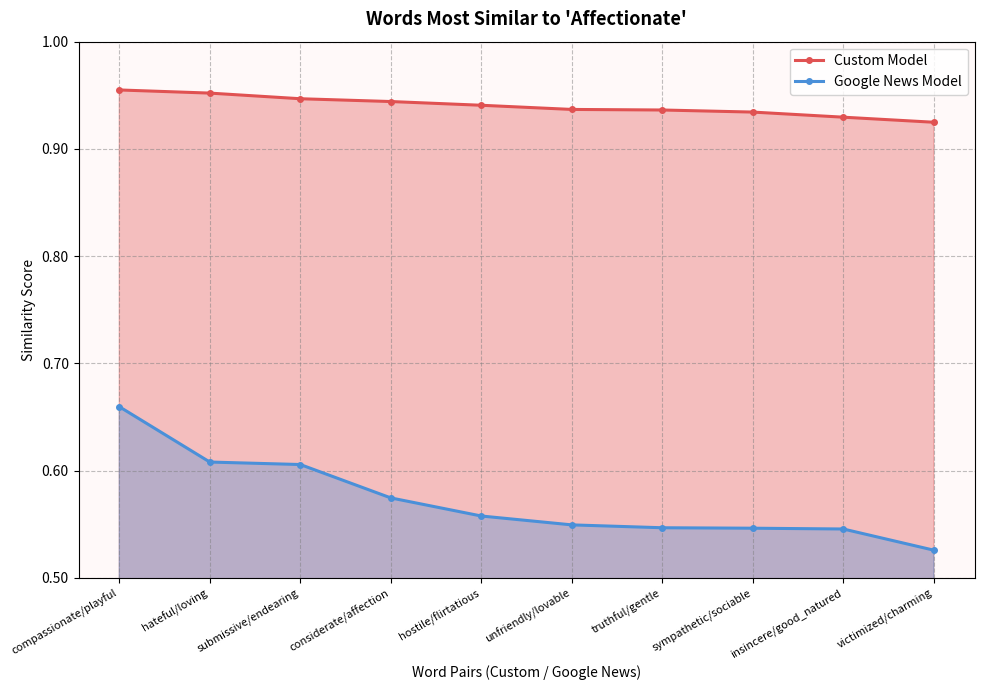

True or false: Custom Model and Google News Model intersect in this chart.

False